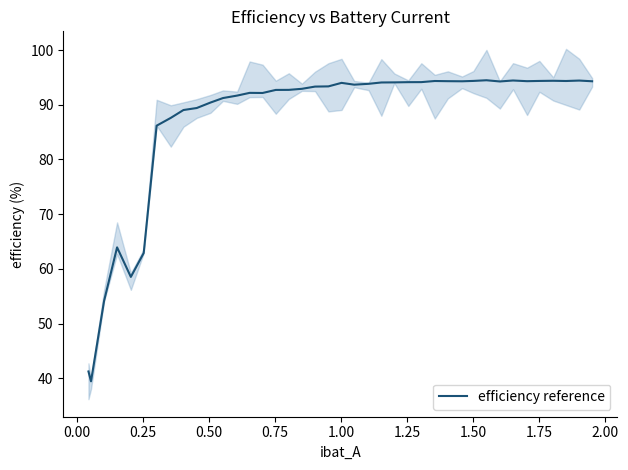

What is the highest value of the efficiency reference series?

94.5